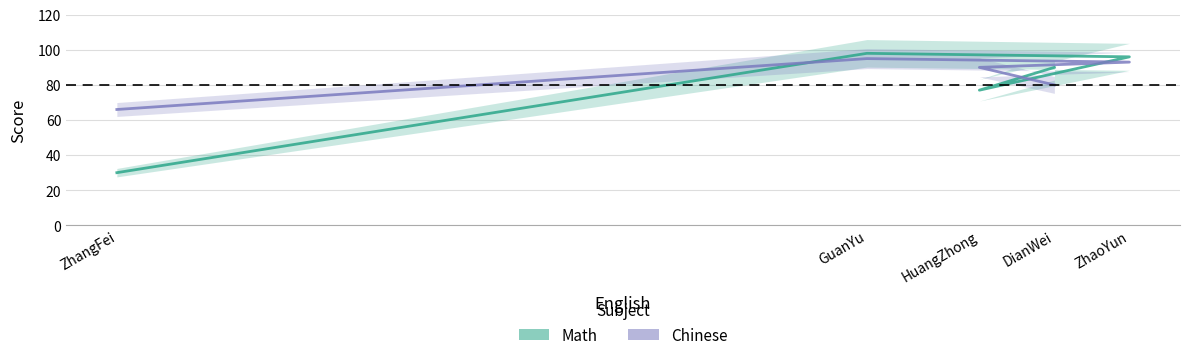

True or false: Math and Chinese intersect in this chart.

True